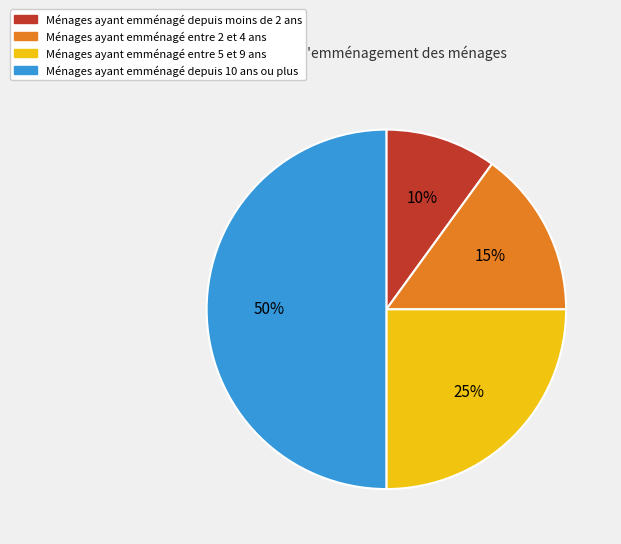

Does Ménages ayant emménagé entre 5 et 9 ans represent more than half of the total?

No